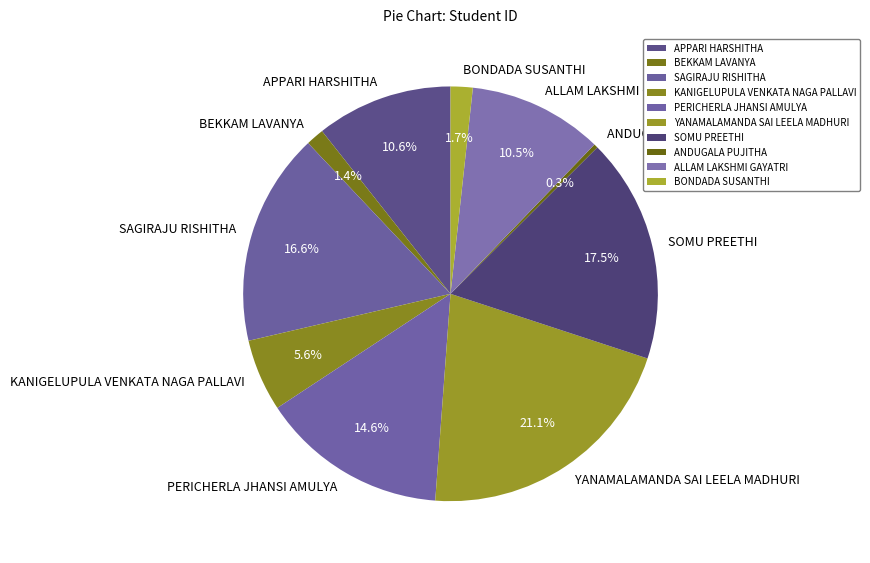

What is the largest slice in the pie chart?

YANAMALAMANDA SAI LEELA MADHURI